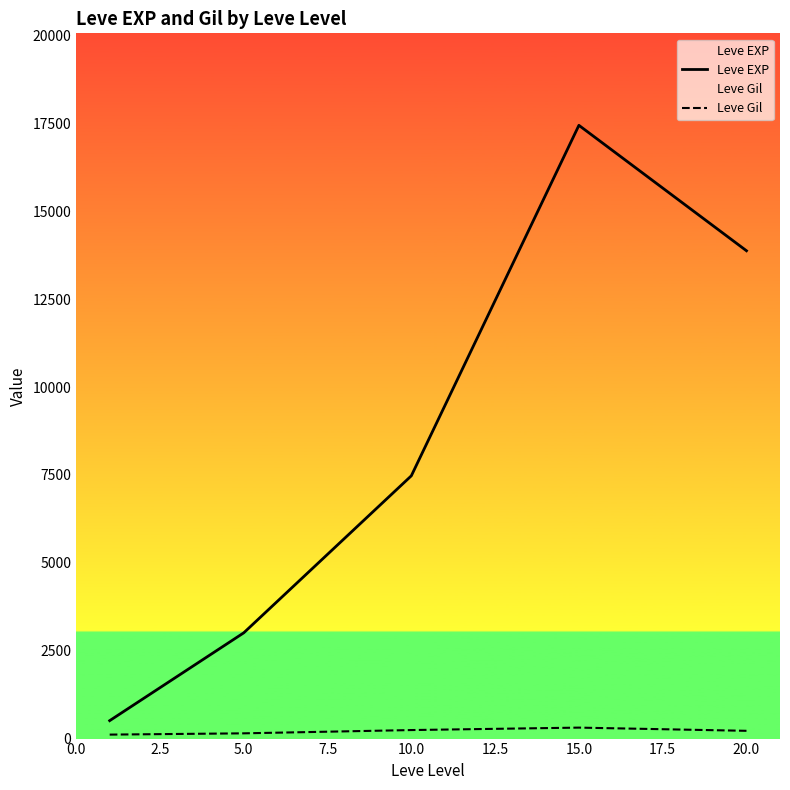

True or false: Leve EXP has a value of 27907.1 at 7.5.

False